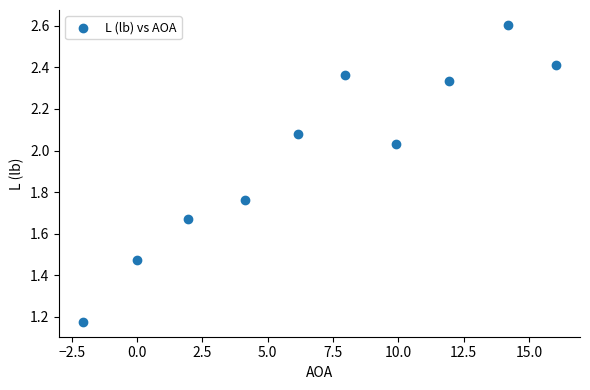

What is the range of X values (max minus min)?

18.1